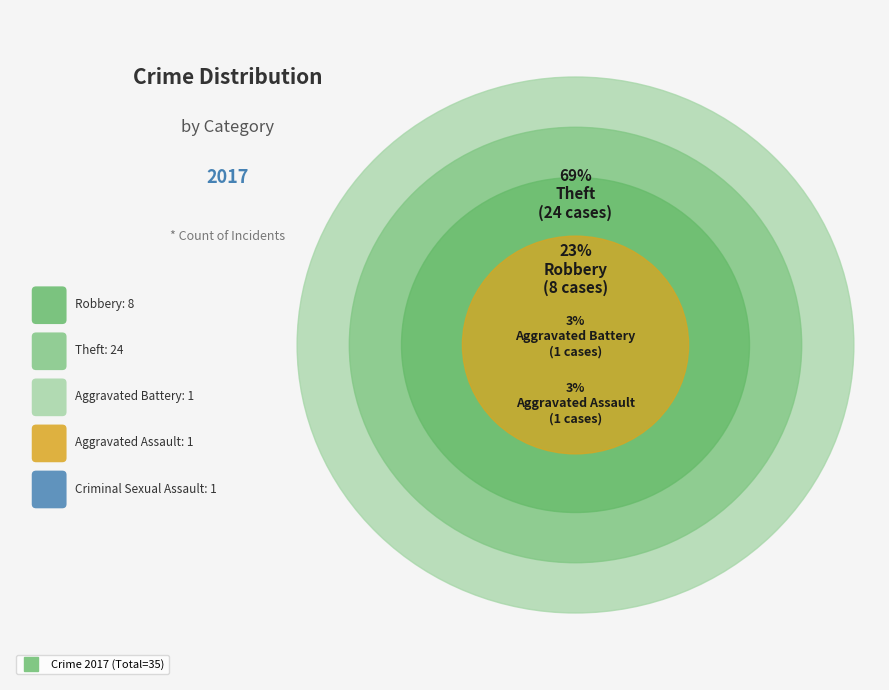

Which has a higher value, Robbery or Criminal Sexual Assault?

Robbery